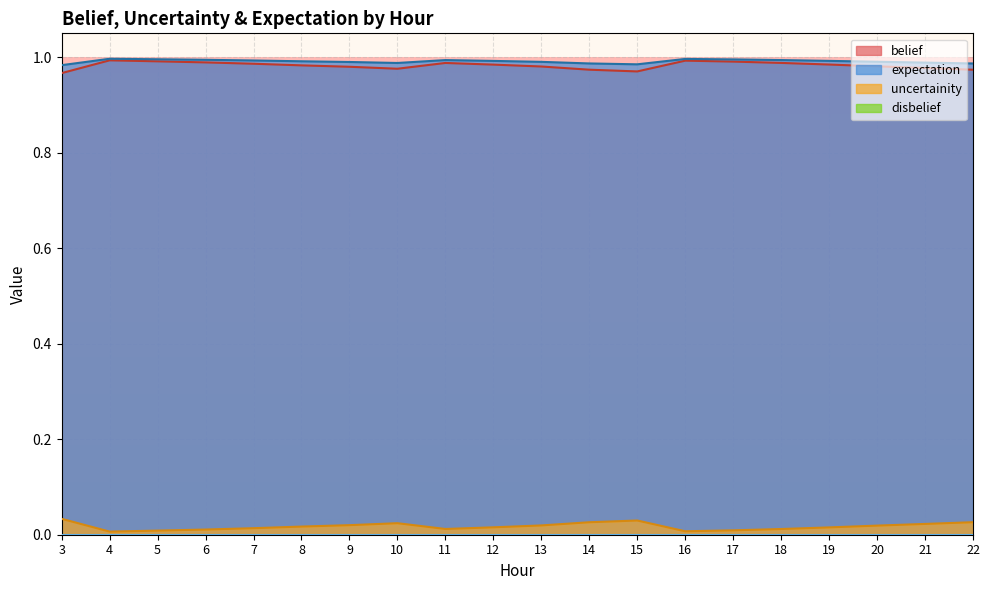

The expectation series shows 0.3 at 16. True or false?

False